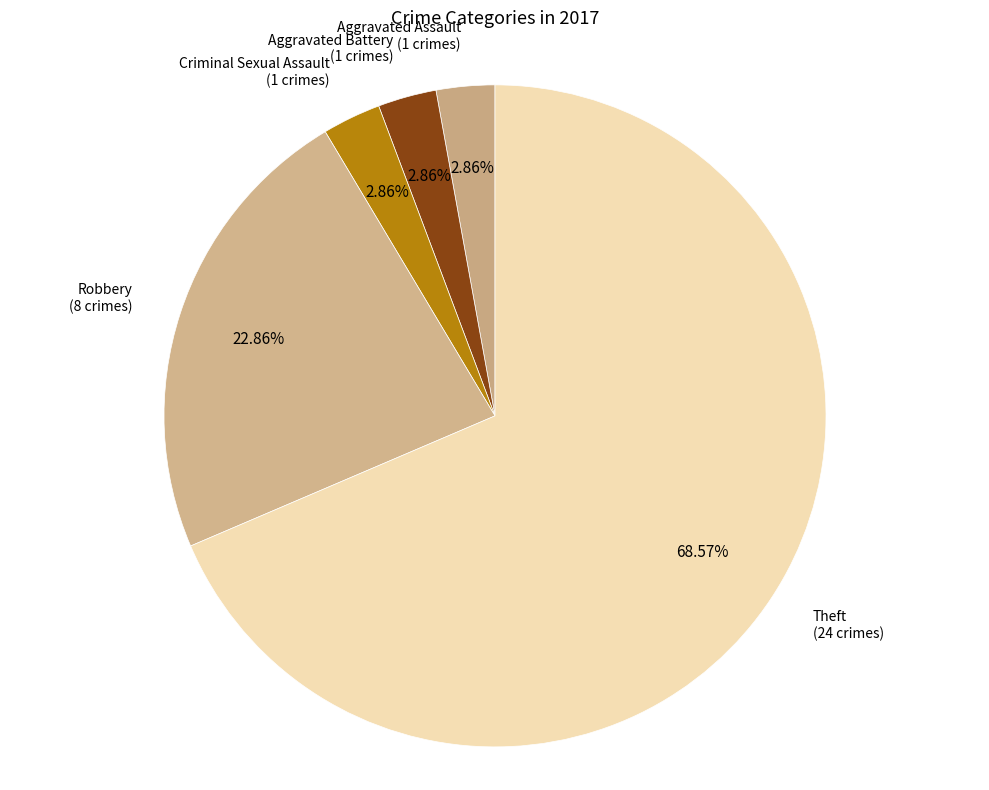

Which category has the smallest portion of the pie?

Aggravated Assault